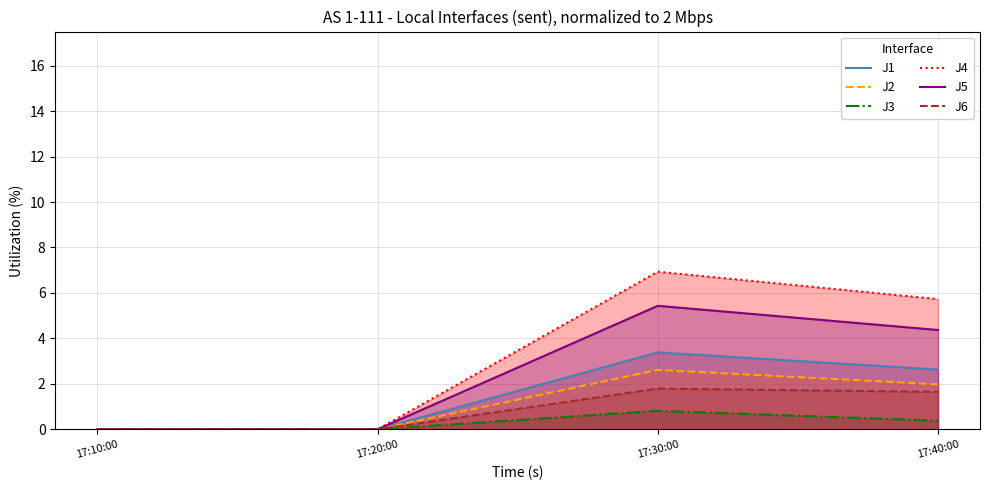

Does the chart have visible grid lines?

Yes